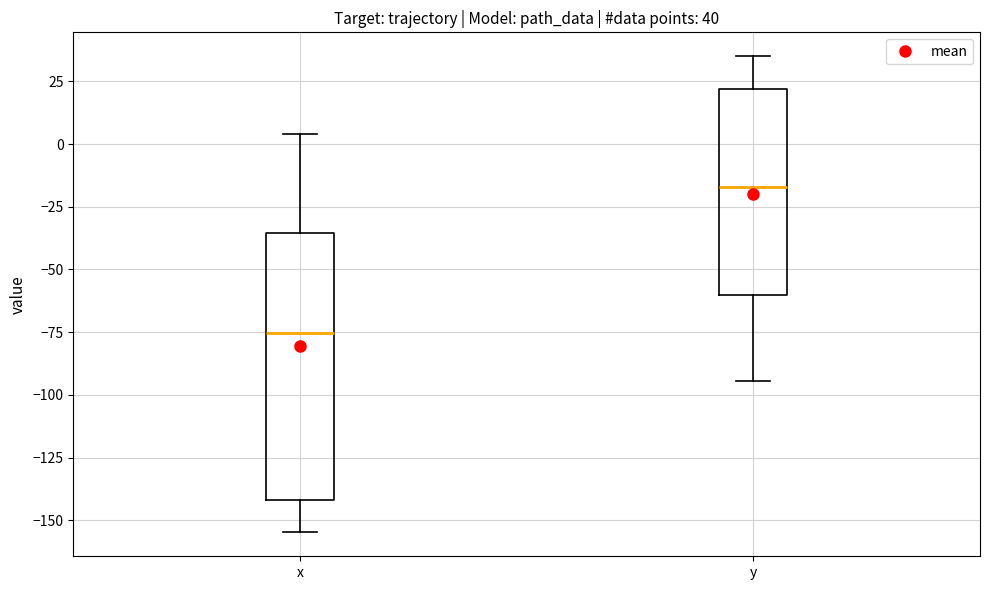

Which box is the tallest, from its lower edge to its upper edge?

x